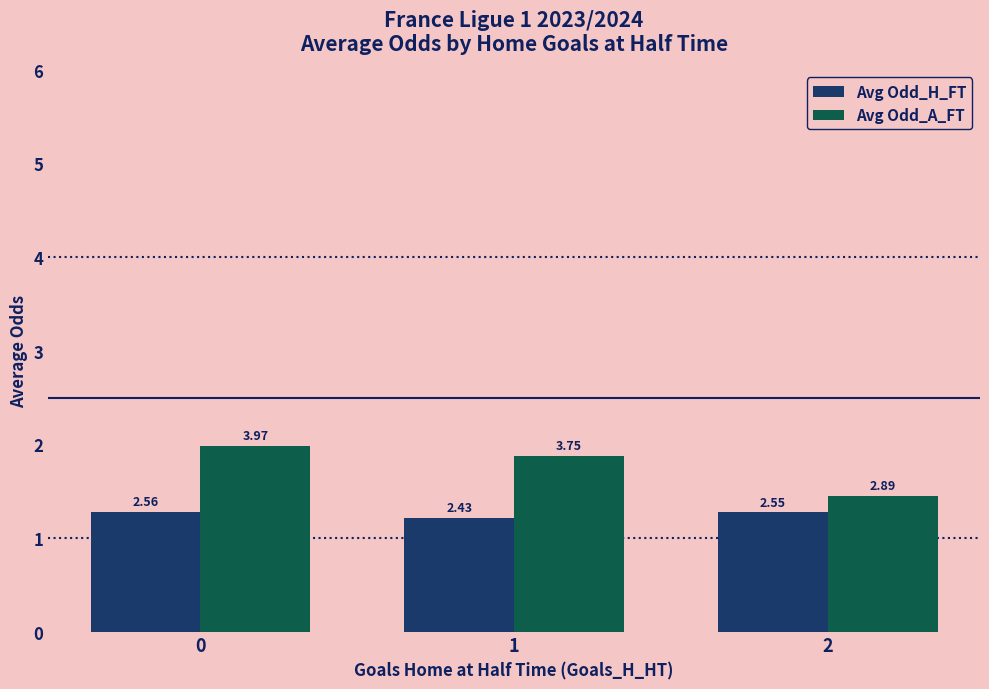

Are the bars grouped side by side (vs. stacked)?

Yes